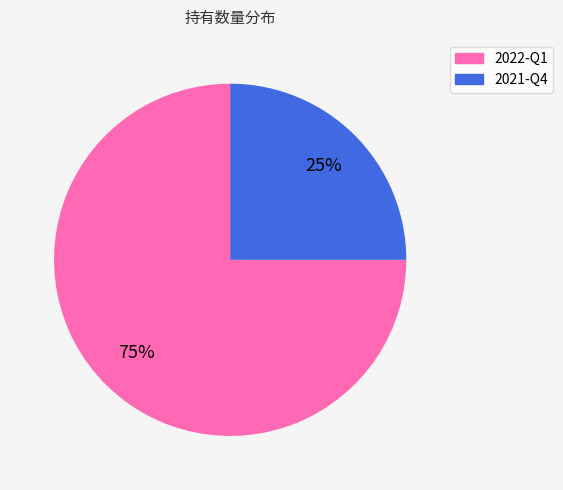

What is the largest slice in the pie chart?

2022-Q1